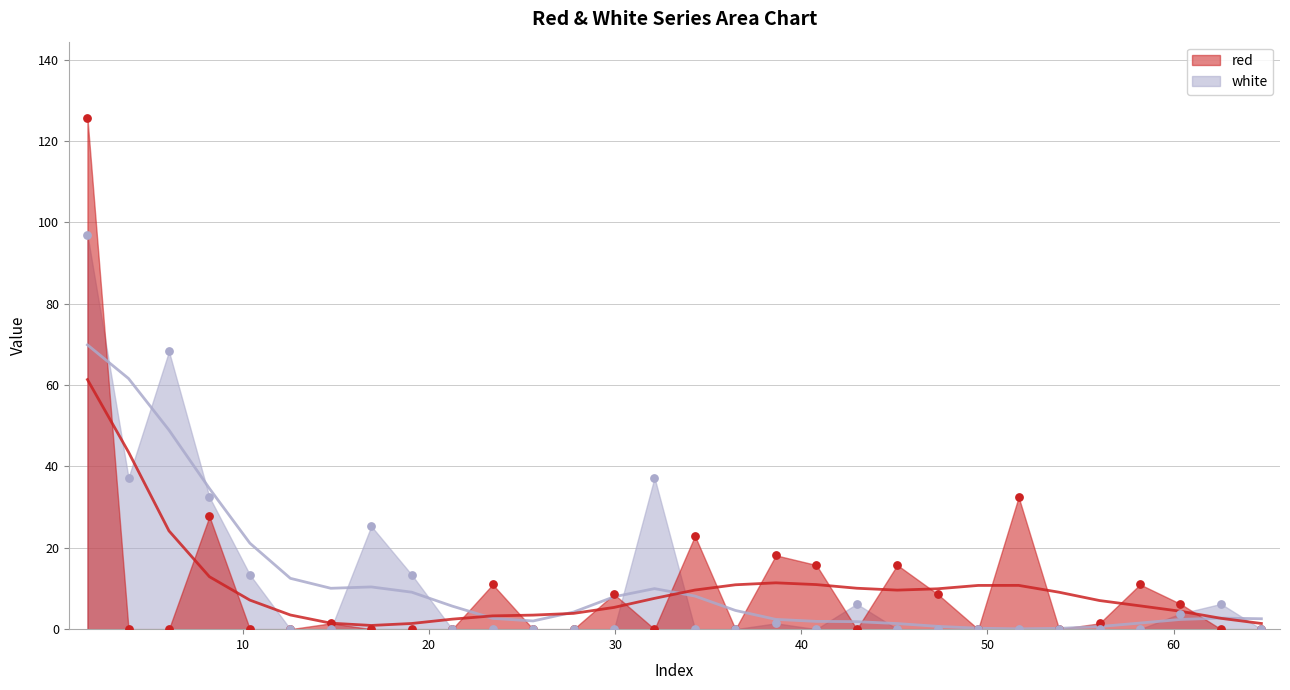

Across all series, what Y value is closest to 62?

68.3